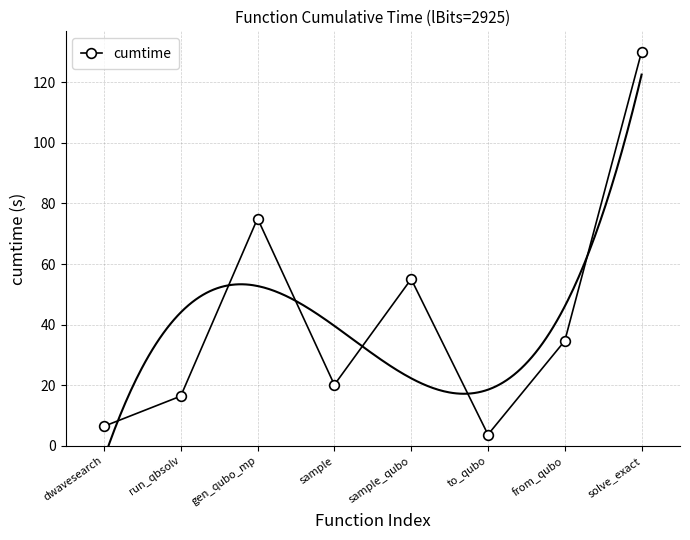

What is the label of the 4th point from the left?

sample